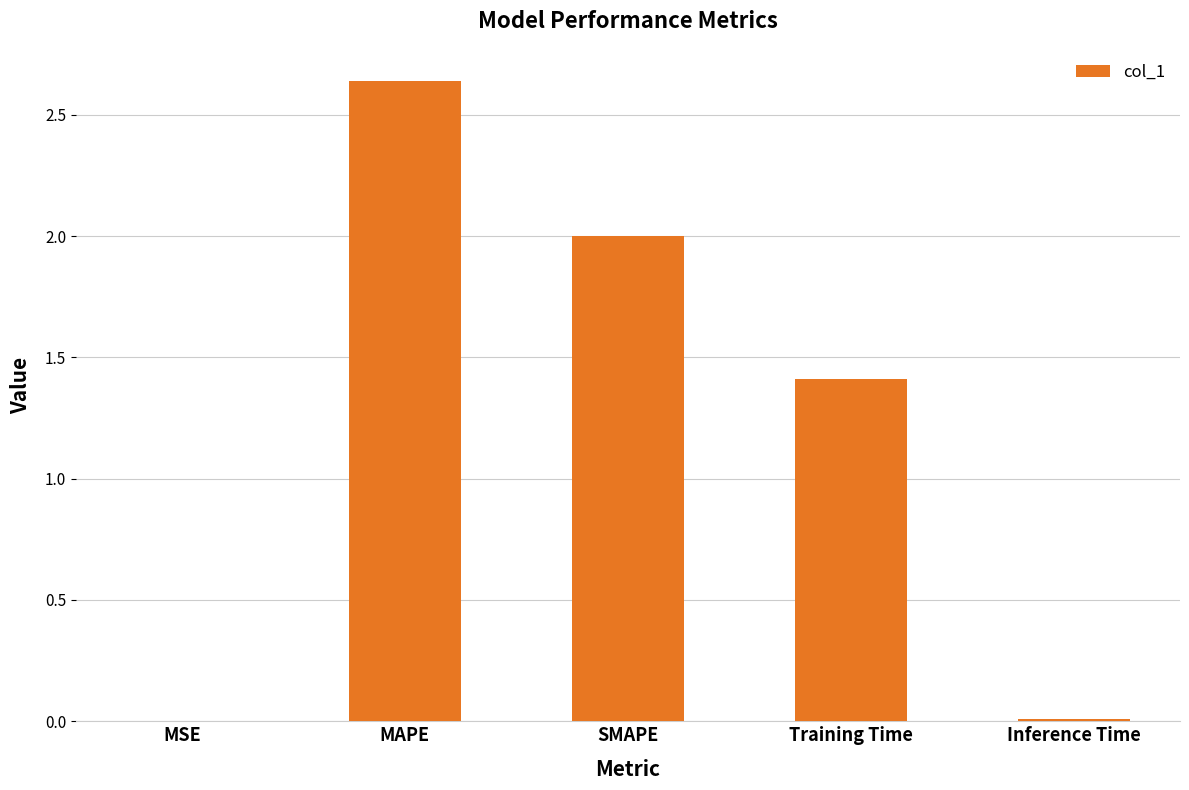

What is the sum of all values?

6.1